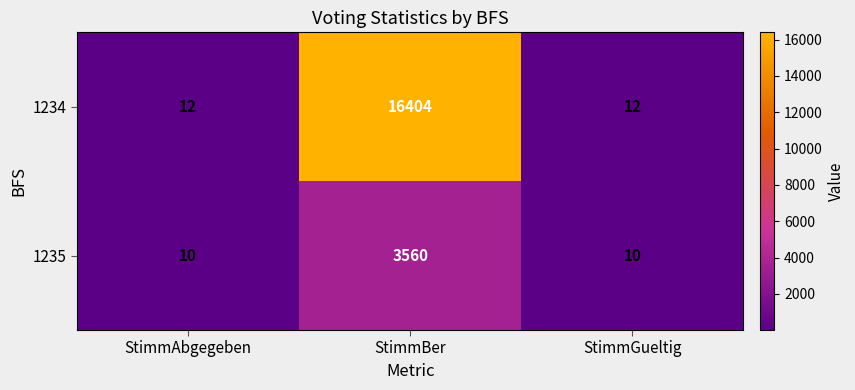

What is the greatest value displayed?

16404